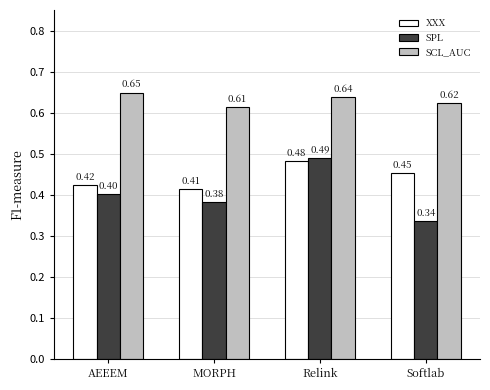

What are all the series names shown in the legend?

XXX, SPL, SCL_AUC